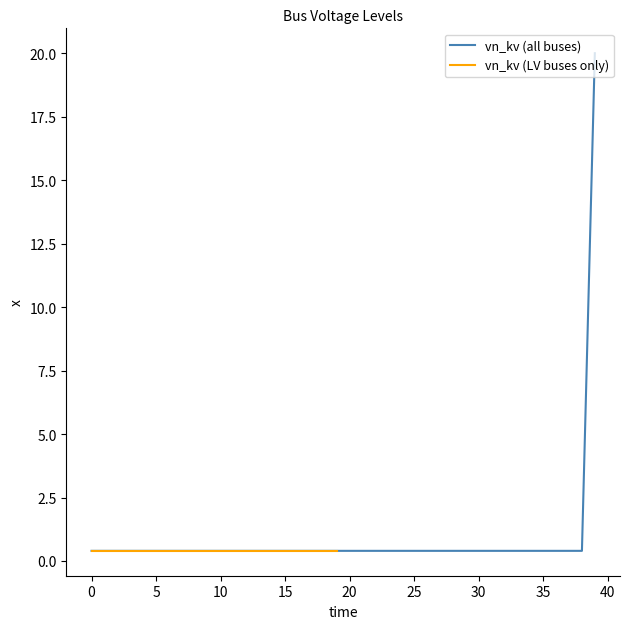

Rank the categories by value from lowest to highest.

0, 1, 2, 3, 4, 5, 6, 7, 8, 9, 10, 11, 12, 13, 14, 15, 16, 17, 18, 19, 20, 21, 22, 23, 24, 25, 26, 27, 28, 29, 30, 31, 32, 33, 34, 35, 36, 37, 38, 39